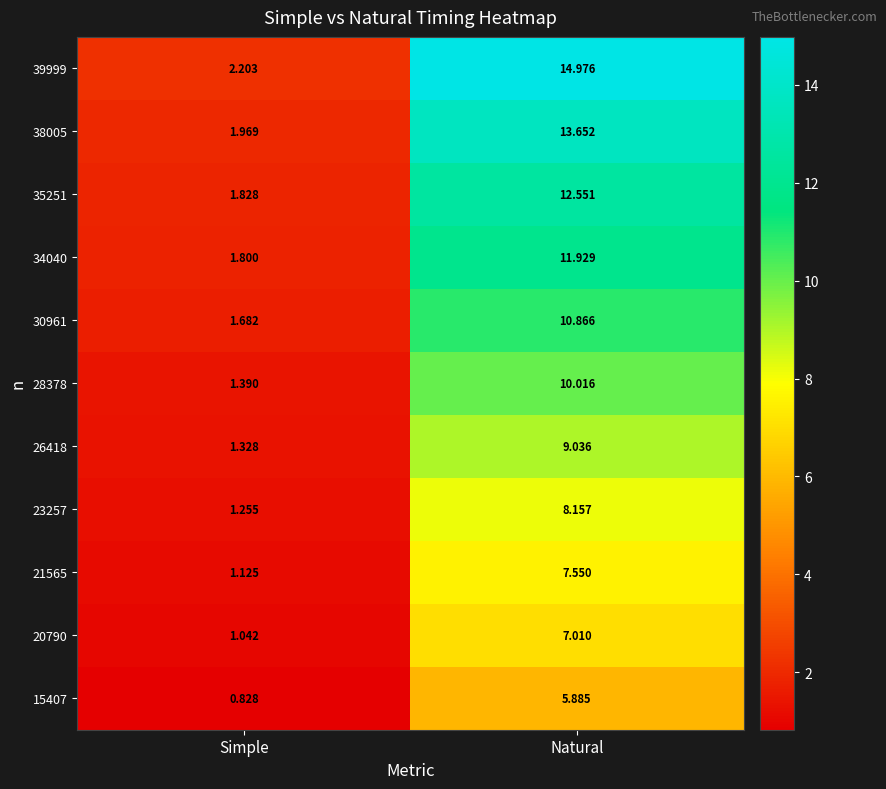

Is the value of 15407 at Simple greater than the value of 26418 at Natural?

No